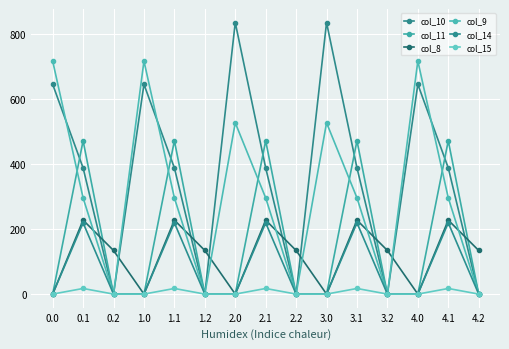

In col_11, how many points are higher than both neighbors (excluding endpoints)?

5